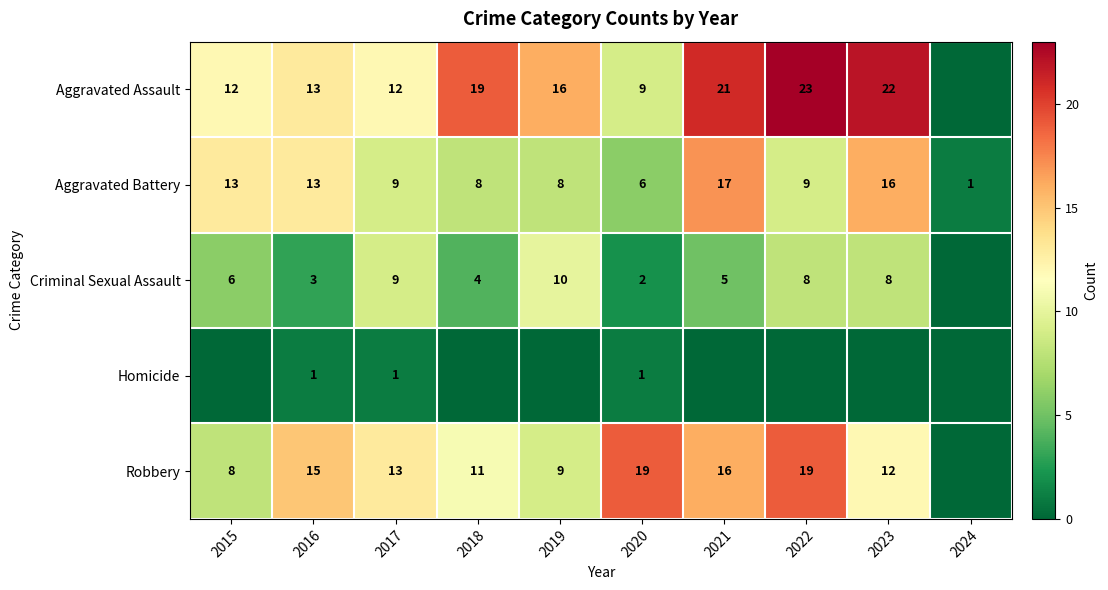

What is the sum of all Aggravated Battery values?

100